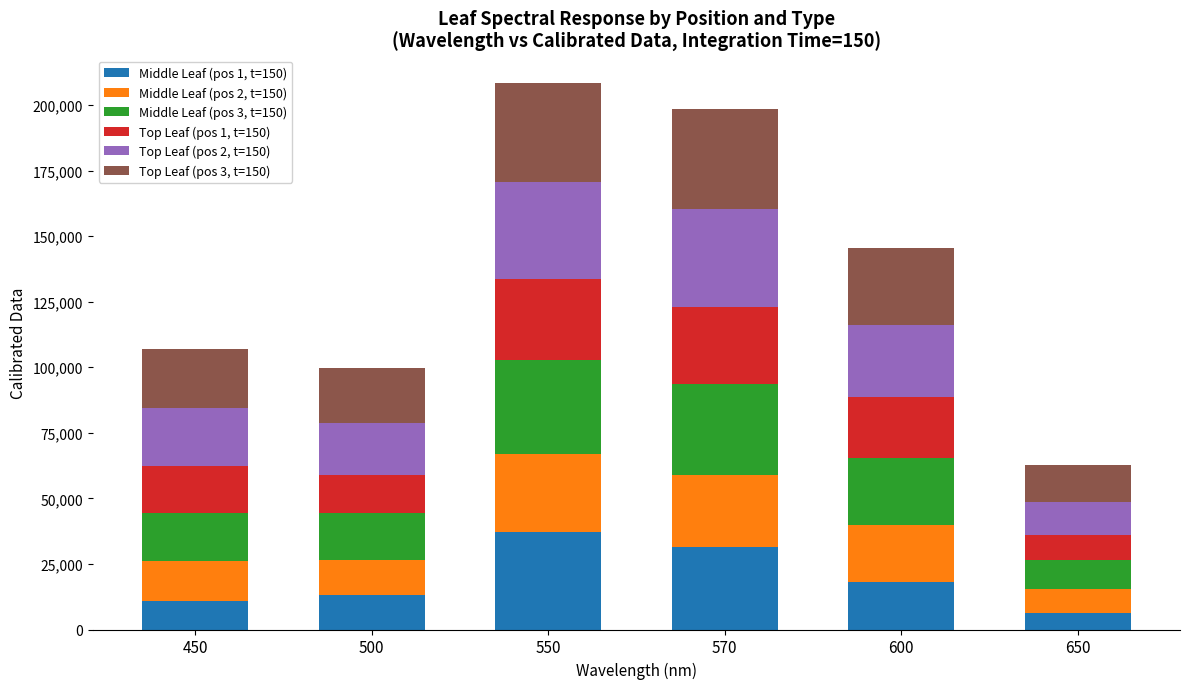

Are the bars horizontal?

No